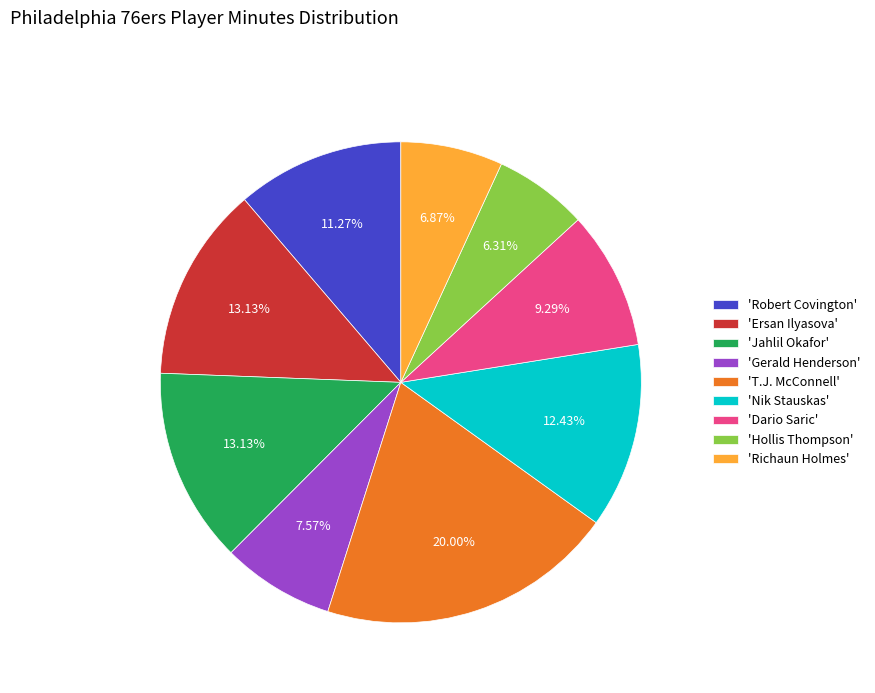

Do 'Nik Stauskas' and 'Jahlil Okafor' together represent more than half of the pie?

No